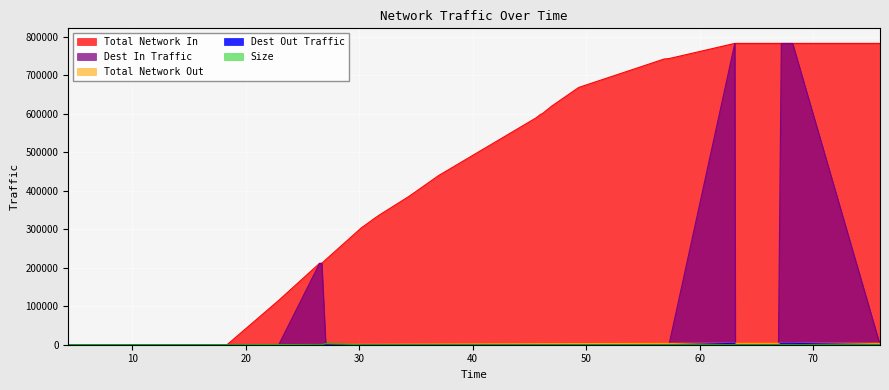

What is the difference between the maximum and second lowest values in the dest_in_traffic series?

783236.7